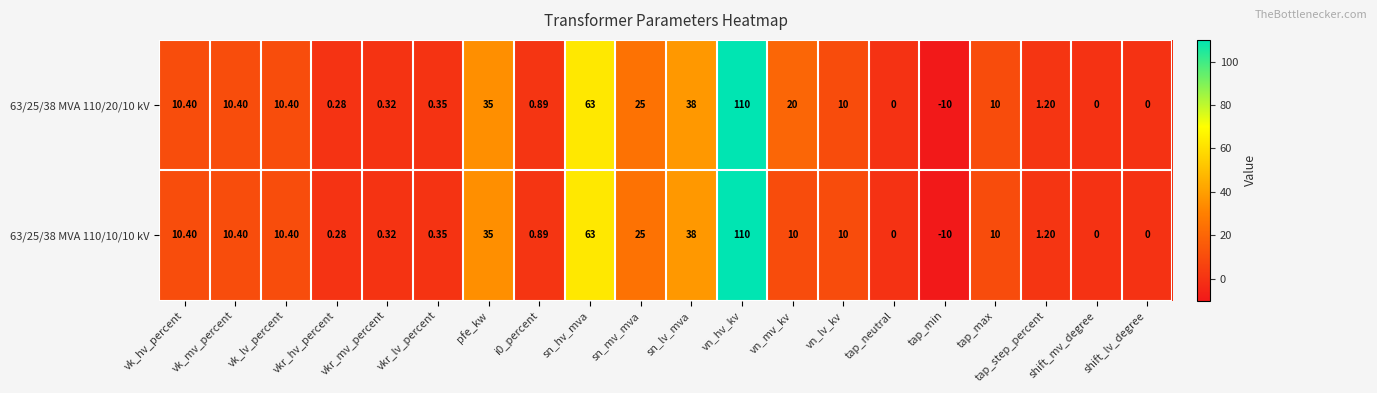

Where does the 63/25/38 MVA 110/10/10 kV series first go above 10?

vk_hv_percent